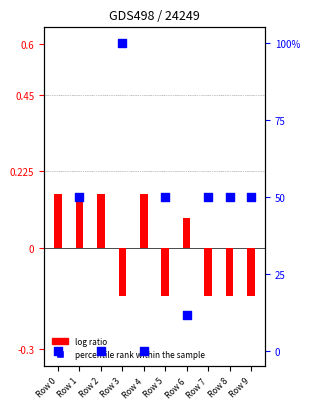

Which series has the largest total across all categories?

percentile rank within the sample